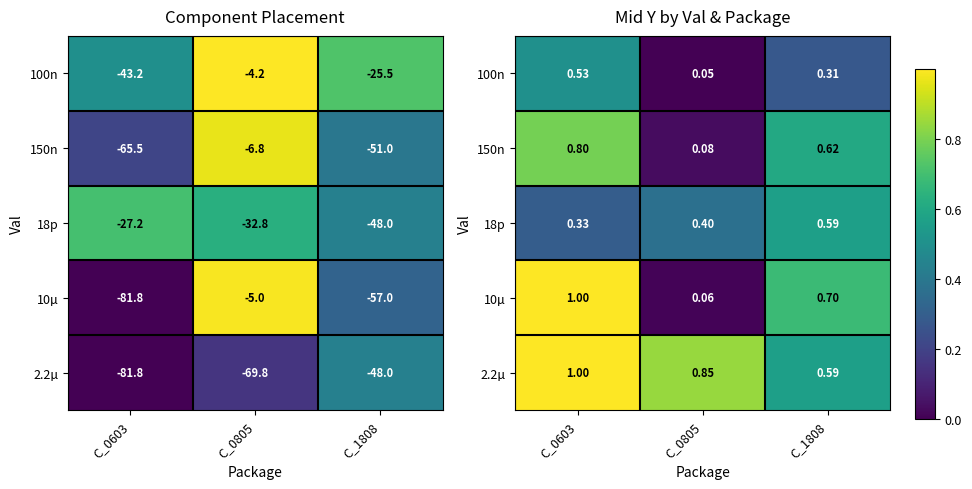

At which category is the sum across all series the highest?

C_0603